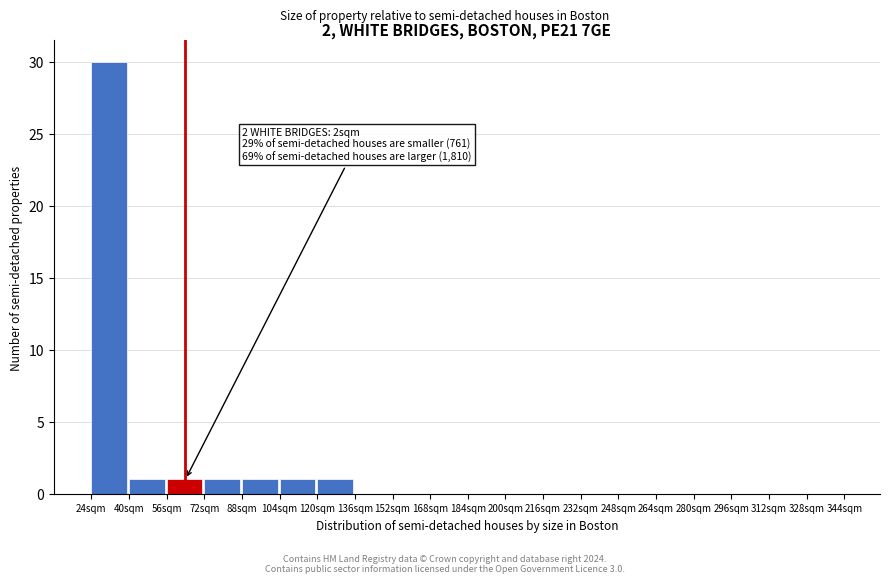

Which range on the x-axis has the tallest bar?

24 to 40